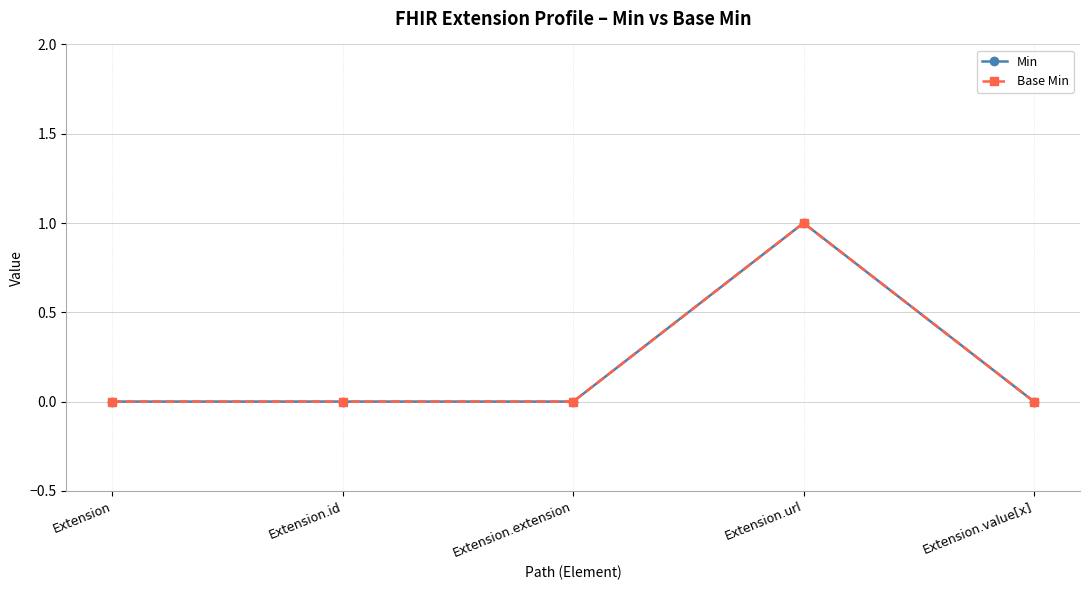

Is this an area chart (filled region under the line)?

No